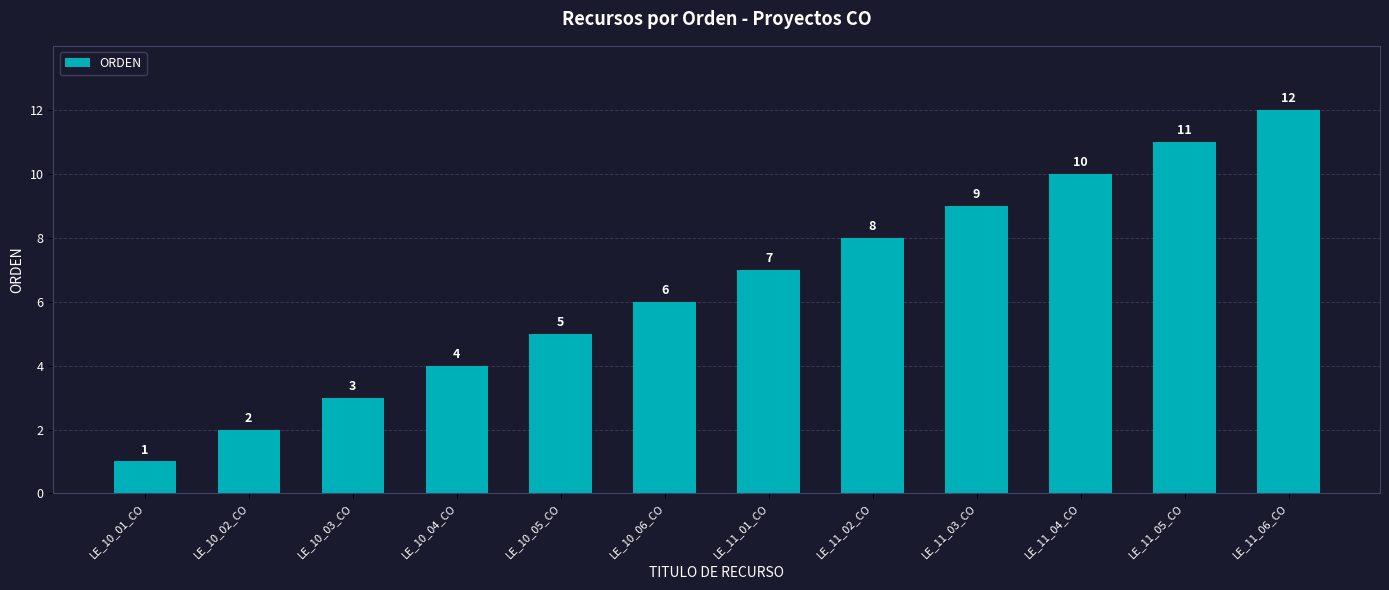

At which category does the chart reach its minimum across all series?

LE_10_01_CO